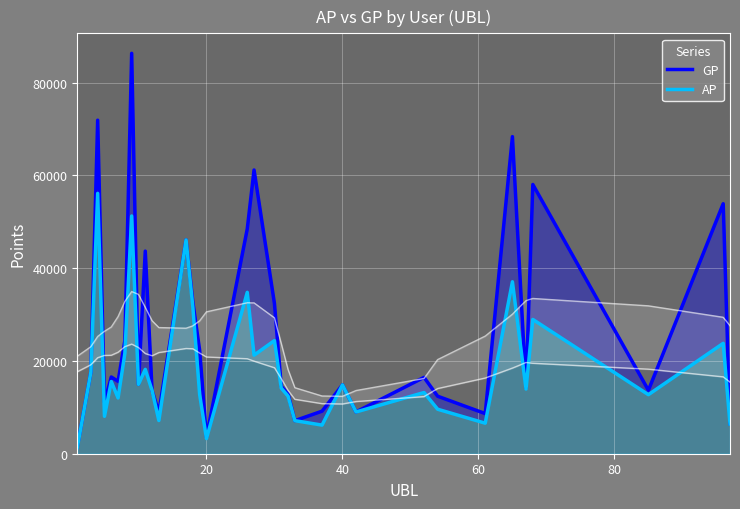

What is the value of the GP point at the 29th from the left?

68335